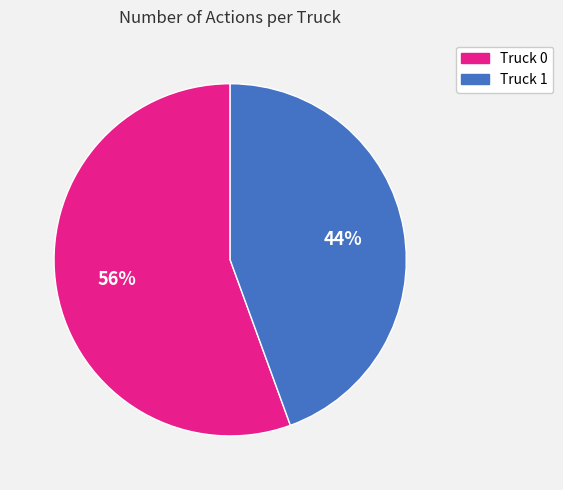

Which category has the smallest portion of the pie?

Truck 1